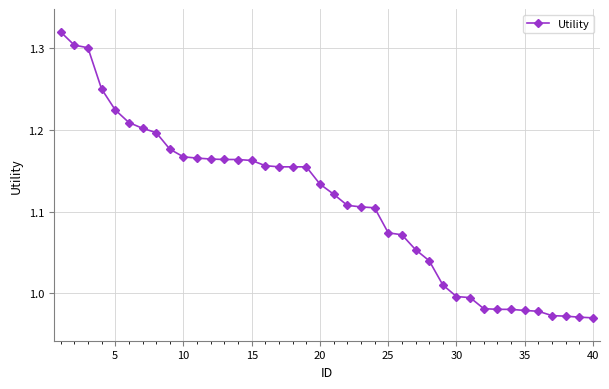

What is the difference between the maximum and second lowest values?

0.3